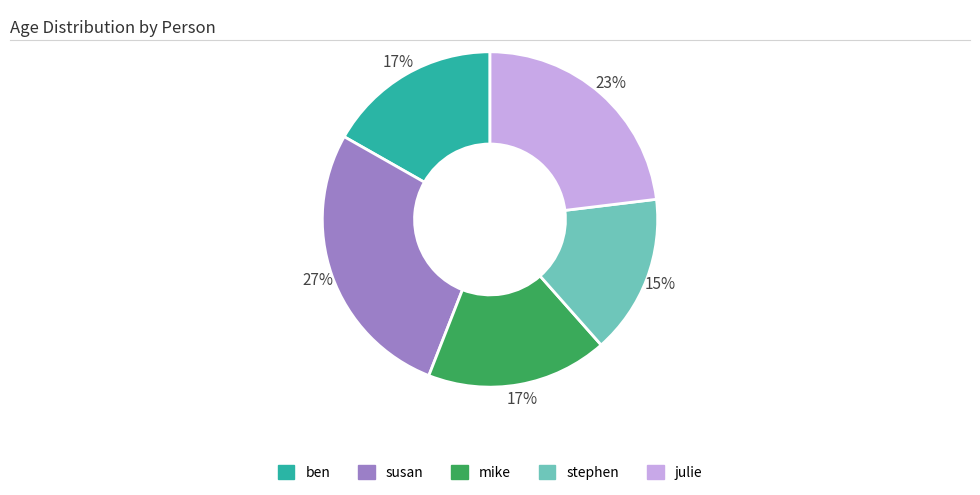

What percentage is the mike slice, to the nearest percent?

17%